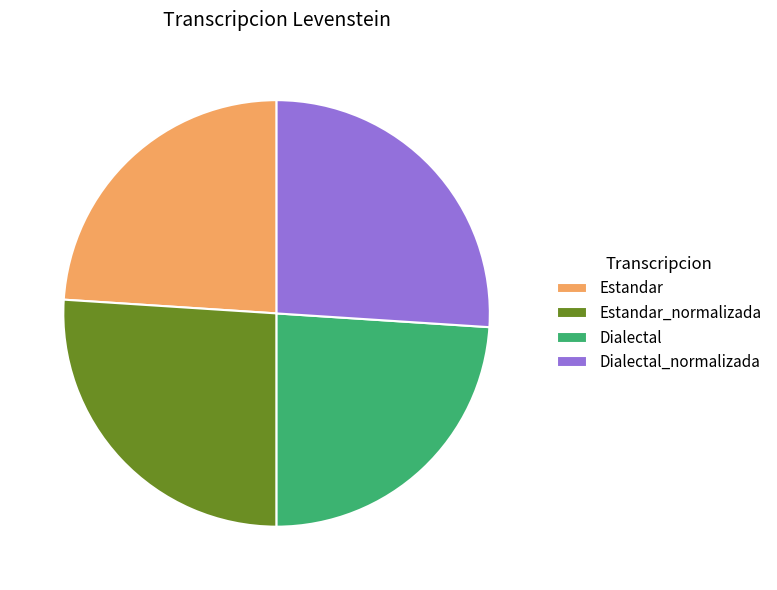

How many segments does this pie chart have?

4